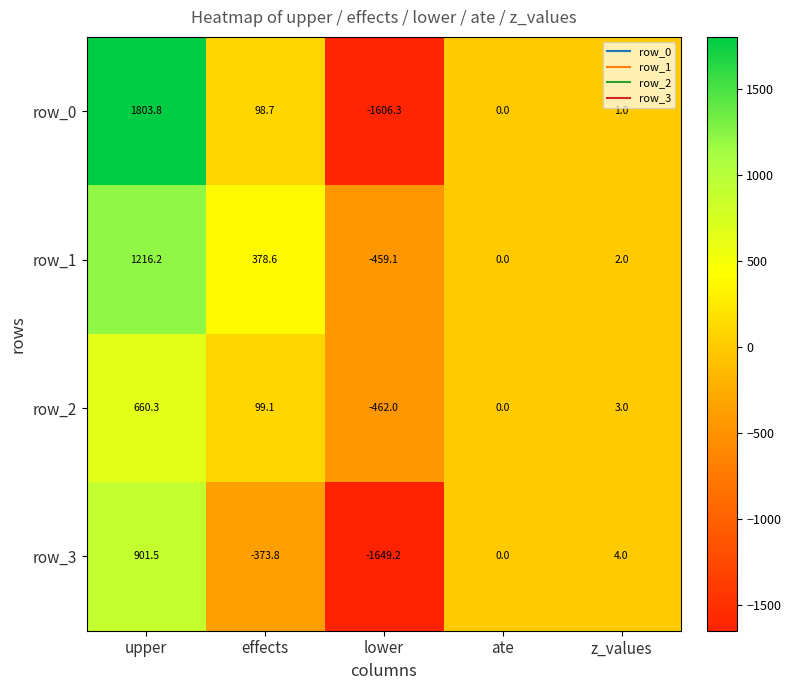

Reading right to left, extract all data points from this chart.

row_0: z_values=1.0	ate=0.0	lower=-1606.3	effects=98.7	upper=1803.8
row_1: z_values=2.0	ate=0.0	lower=-459.1	effects=378.6	upper=1216.2
row_2: z_values=3.0	ate=0.0	lower=-462.0	effects=99.1	upper=660.3
row_3: z_values=4.0	ate=0.0	lower=-1649.2	effects=-373.8	upper=901.5